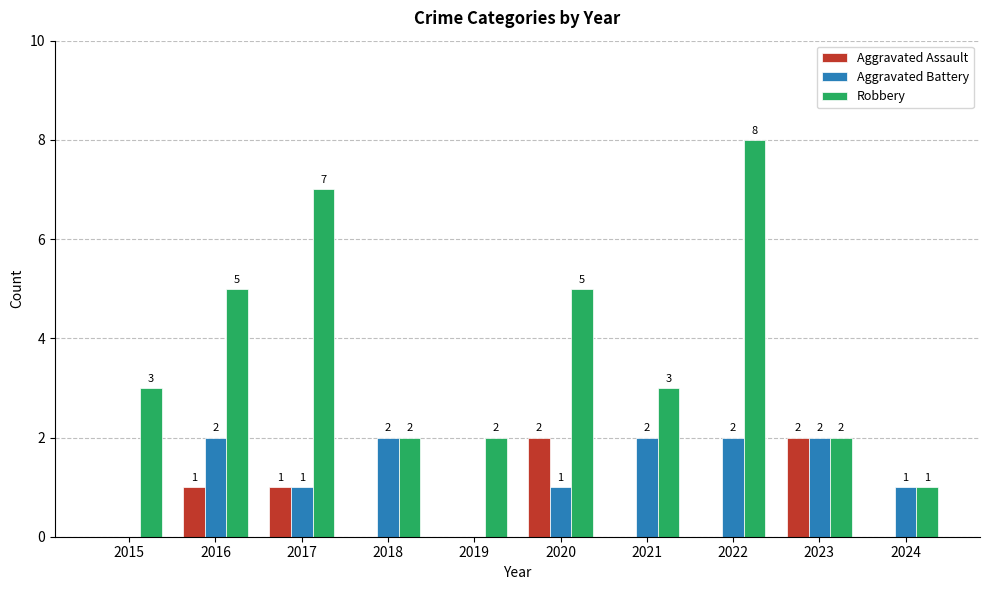

What is the sum of the Robbery values at 2021 and 2016?

8